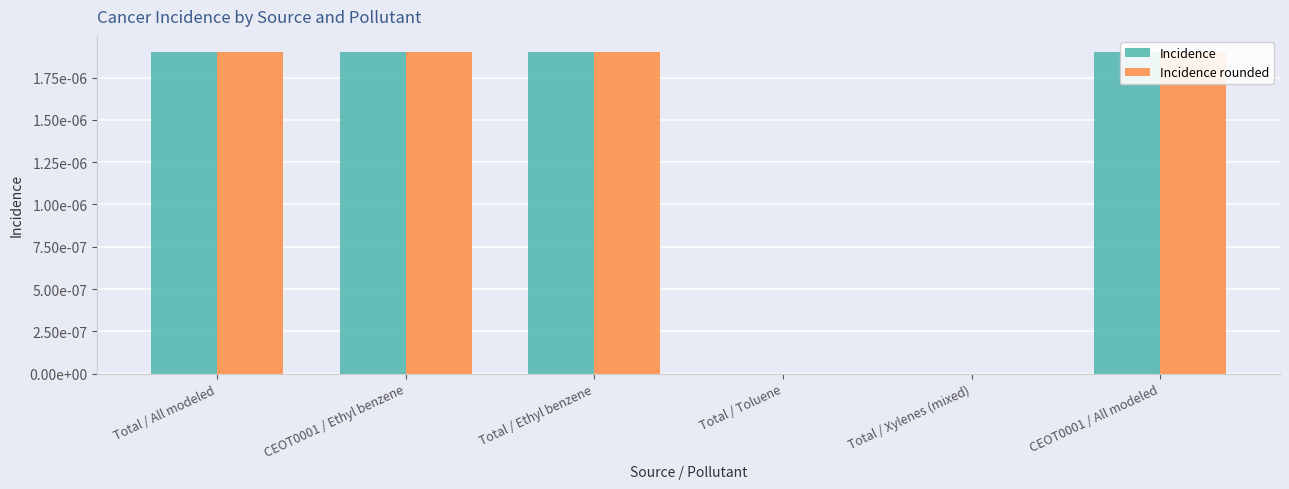

What position from the left is CEOT0001 / Ethyl benzene?

2